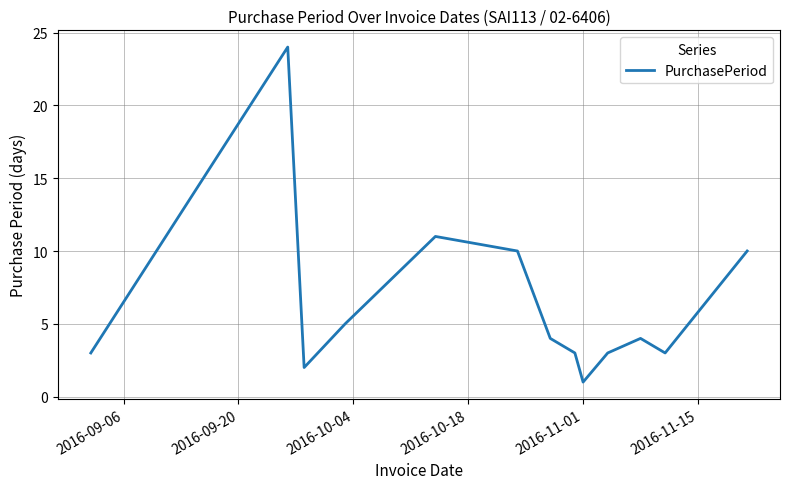

How many interior local valleys (lower than both neighbors) does the data have?

3